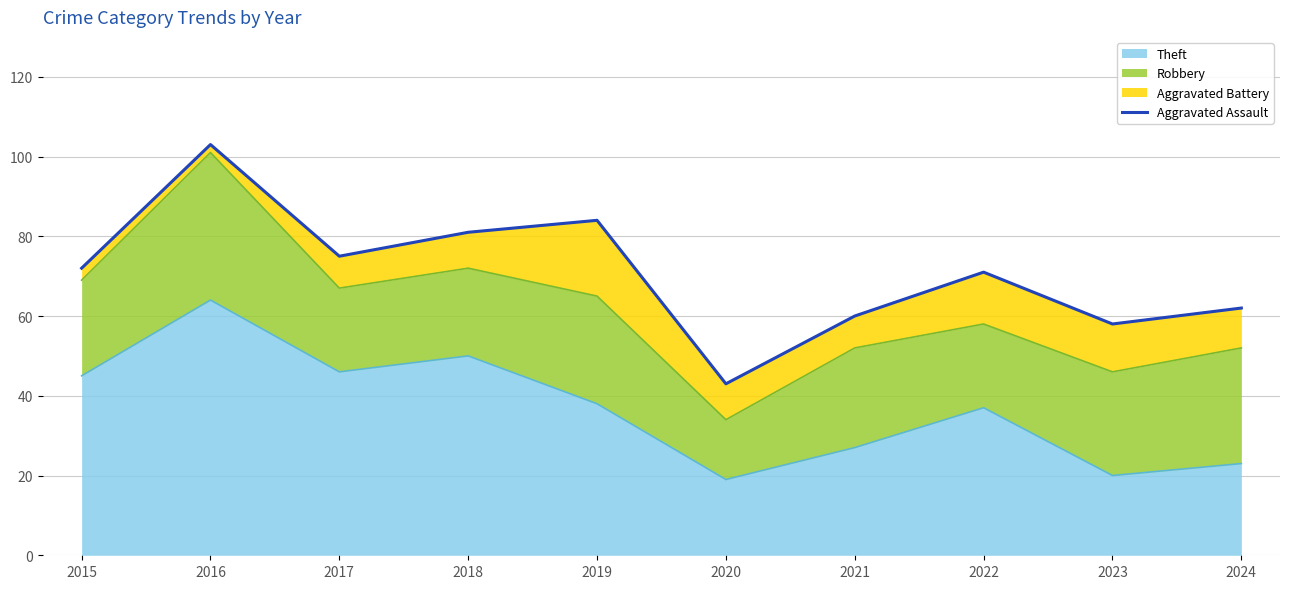

At which category does the data reach its first local valley?

2017